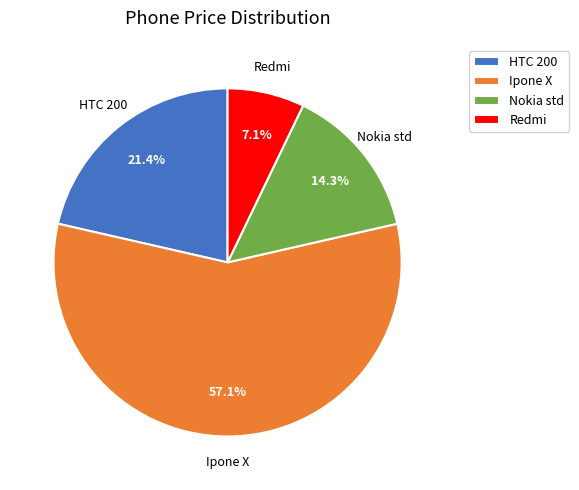

What portion of the pie excludes Redmi?

92.9%